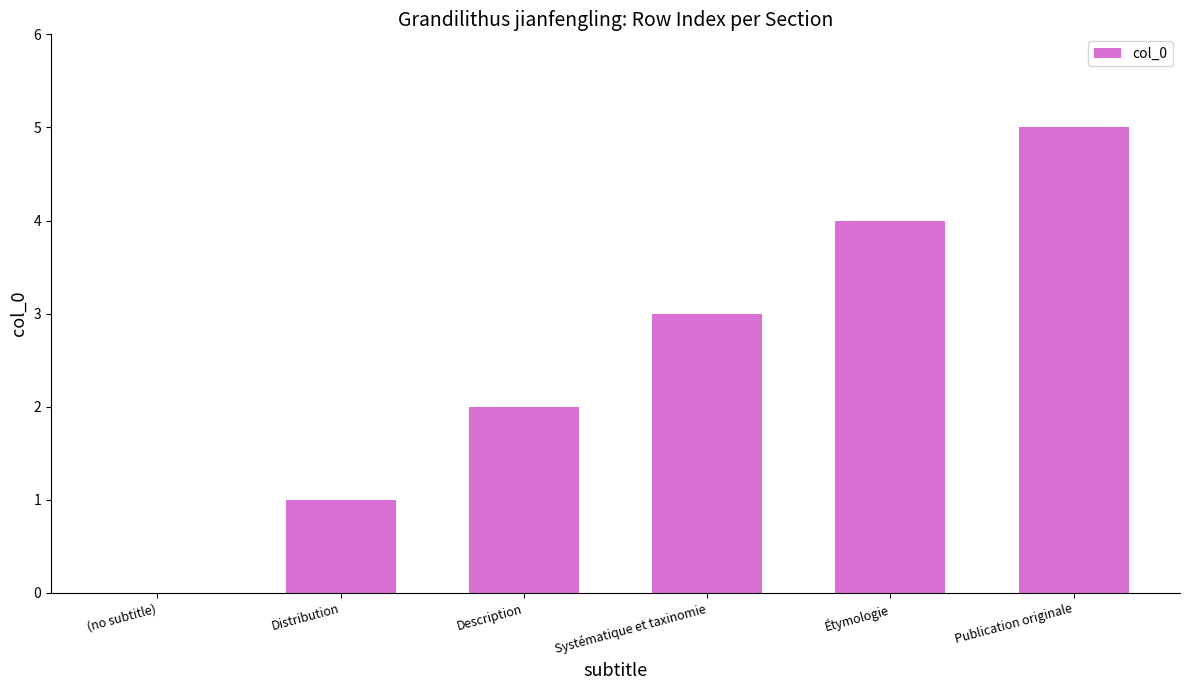

What is the change in value from (no subtitle) to Description?

+2